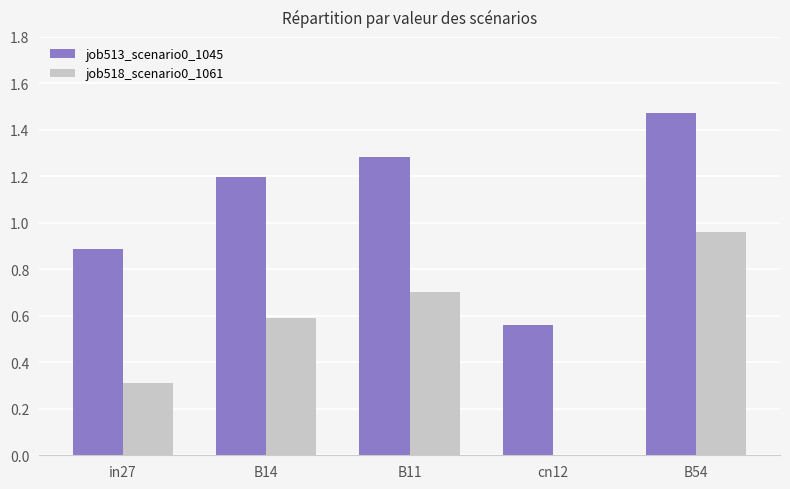

At which category is the sum across all series the highest?

B54